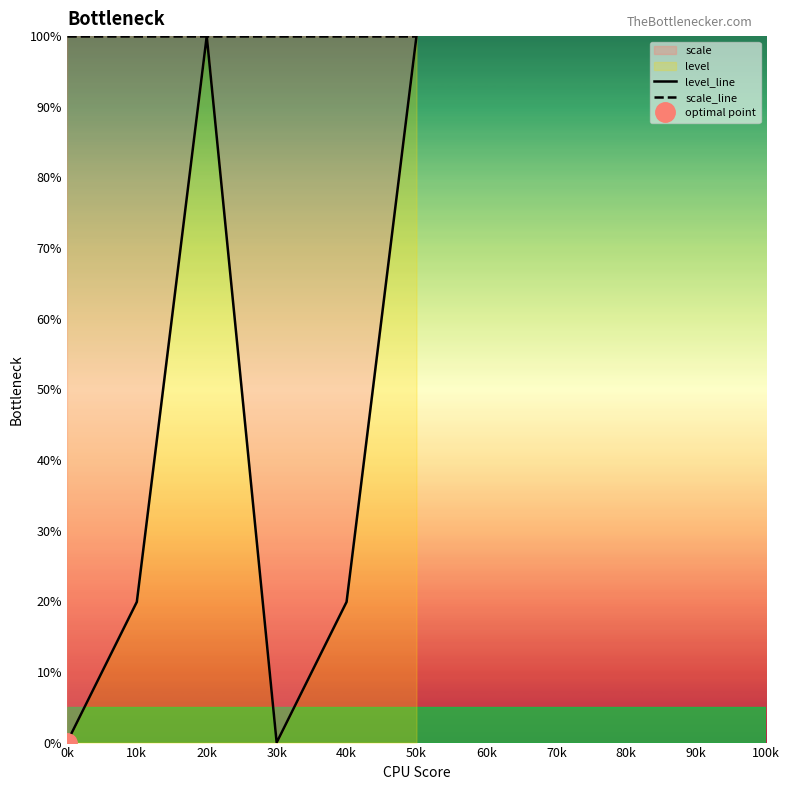

Is it true that scale_line equals 100.0 at 50k?

True